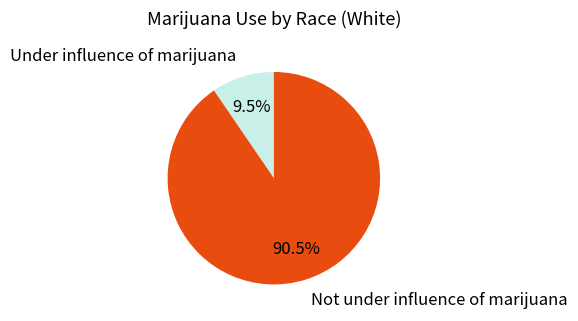

Is there a majority slice in this chart?

Yes